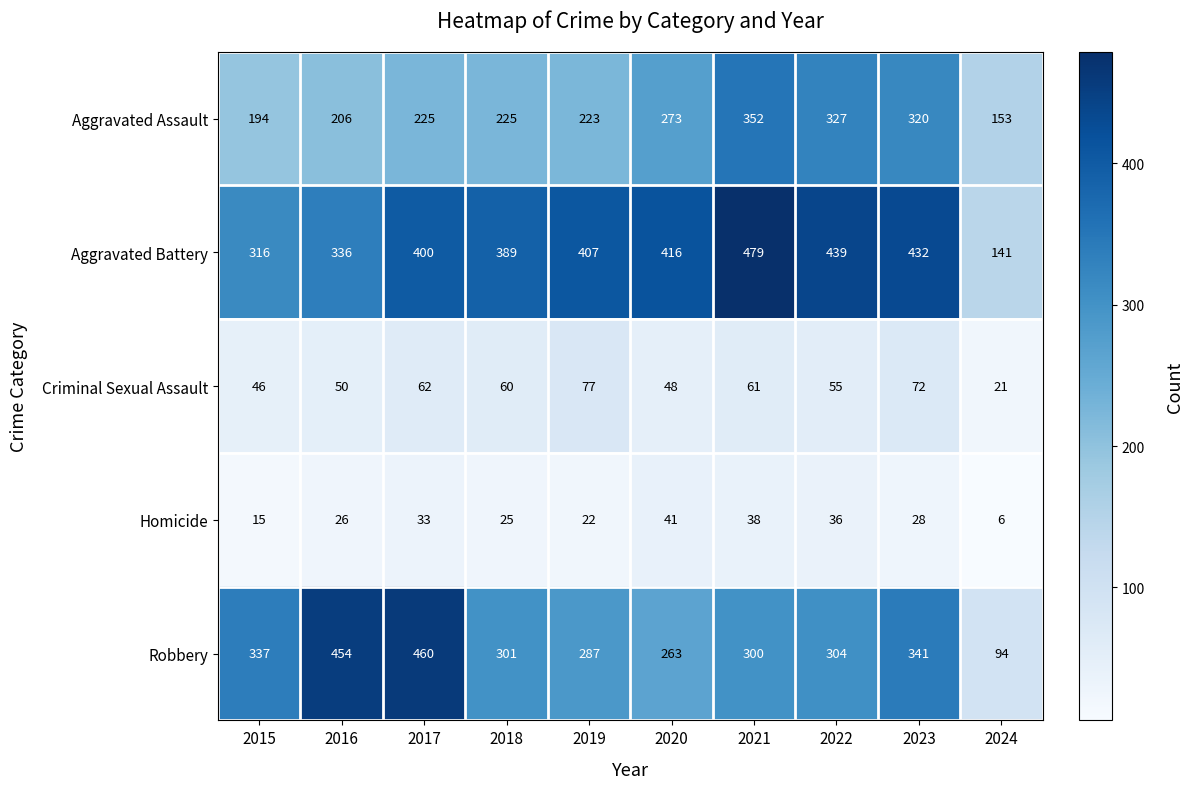

At how many categories does at least one series exceed 241?

9